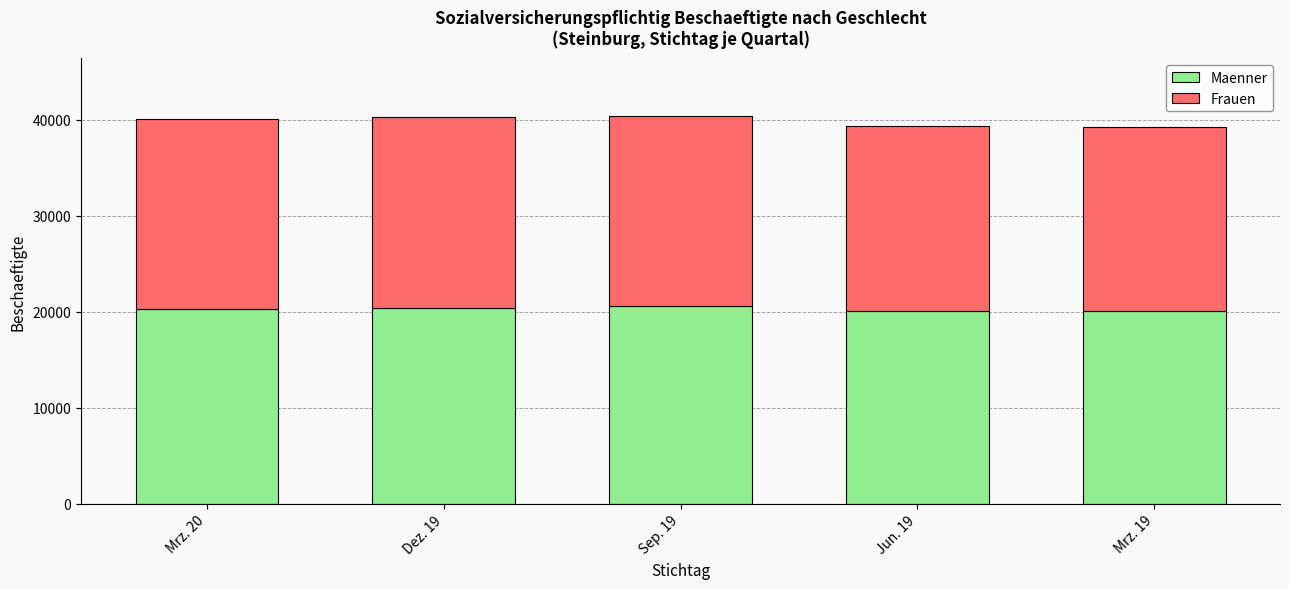

What is the highest value of the Maenner series?

20632